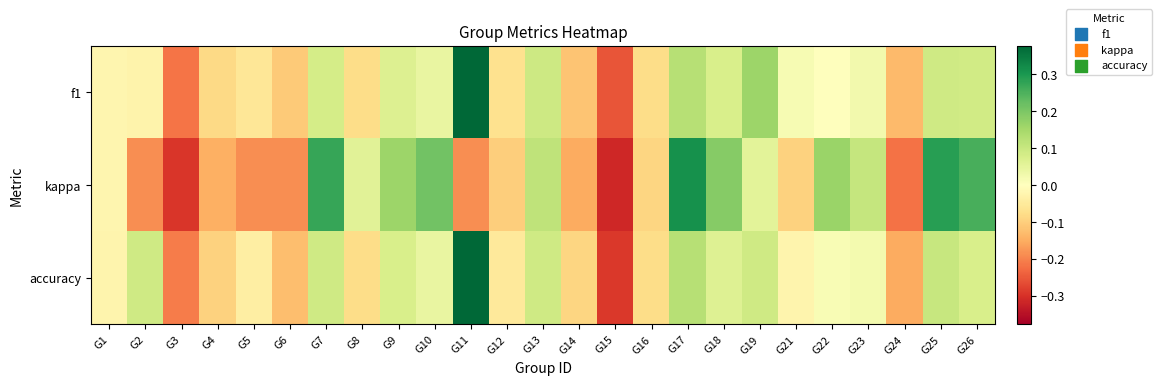

List the series in order of their peak value, lowest first.

kappa, accuracy, f1